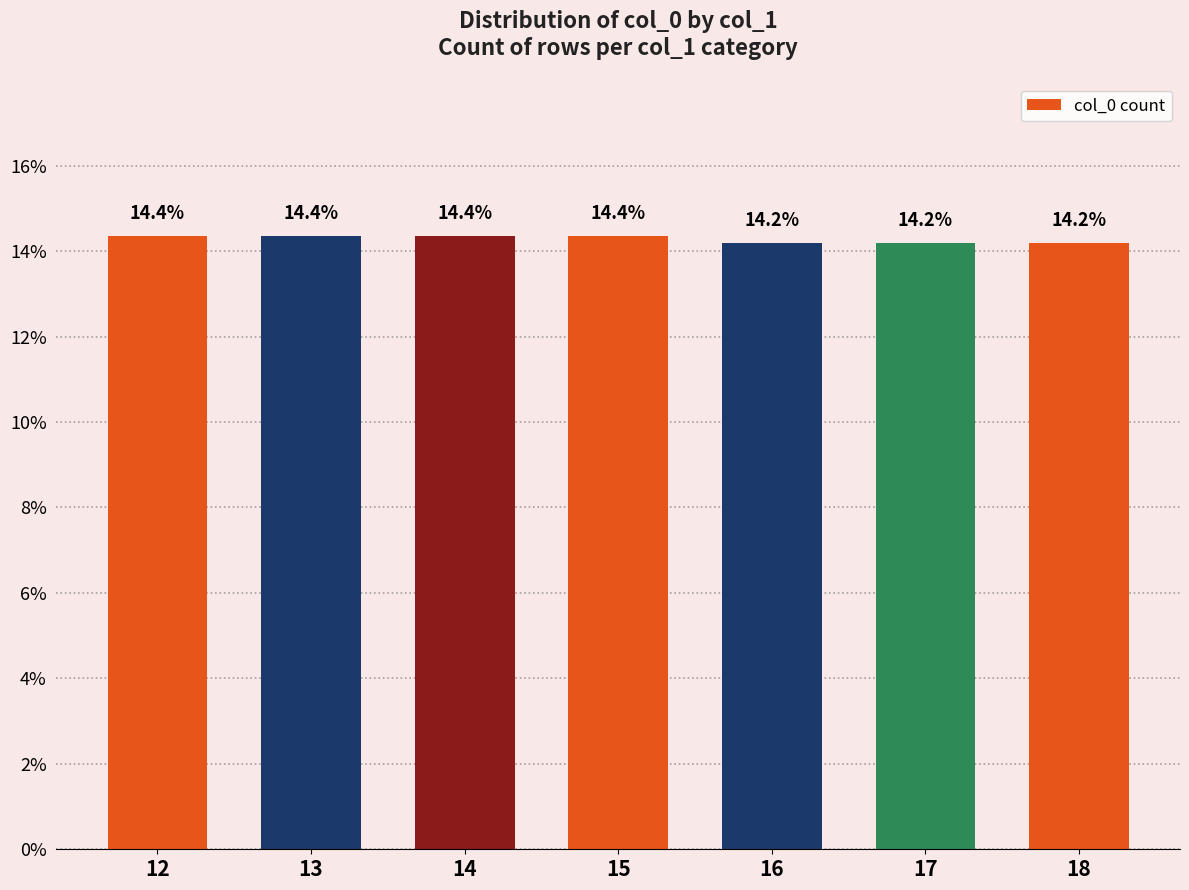

The chart shows a value of 14.2 at 17. True or false?

True